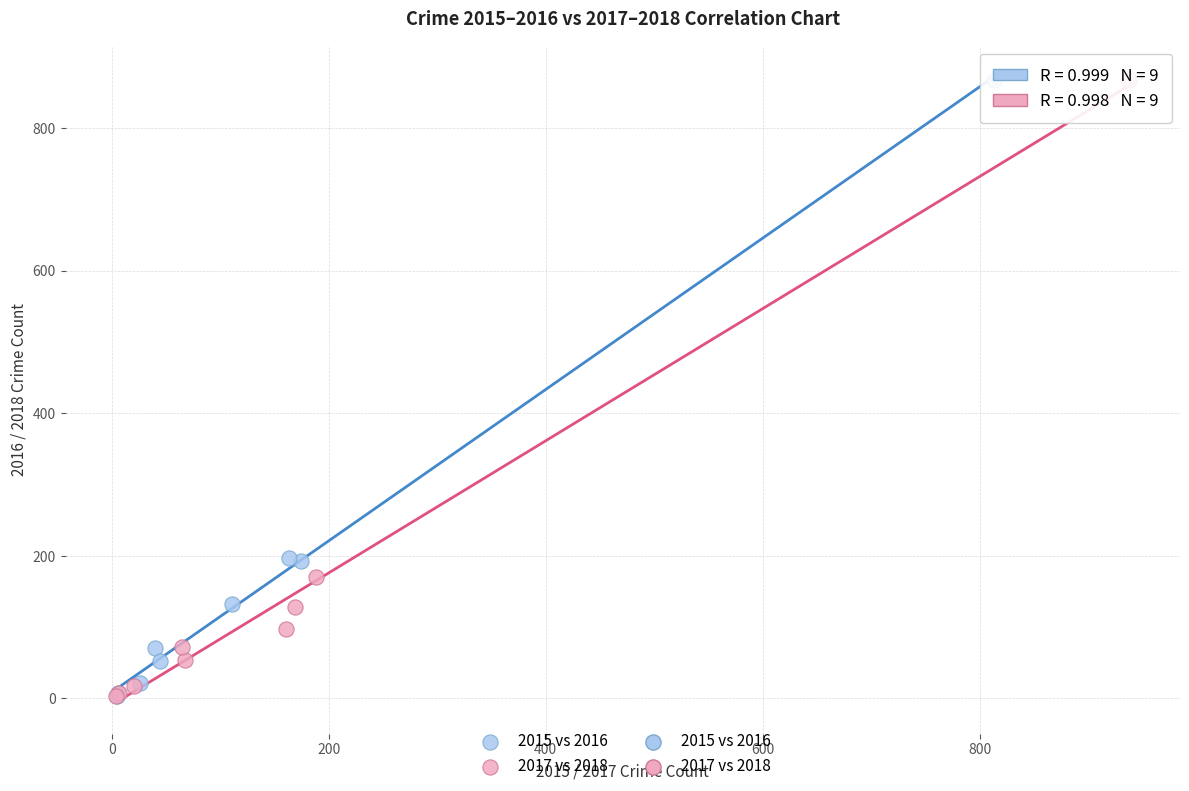

Which series has the largest Y range (max minus min)?

2017 vs 2018